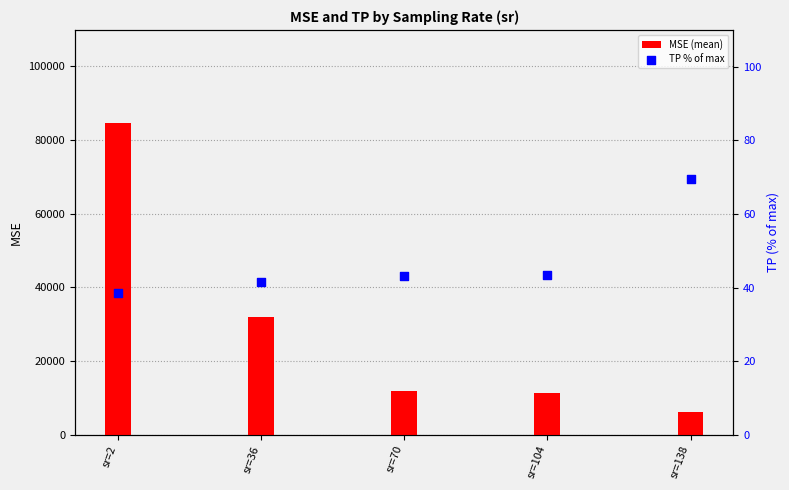

Which series has the widest spread of Y values?

MSE (mean)